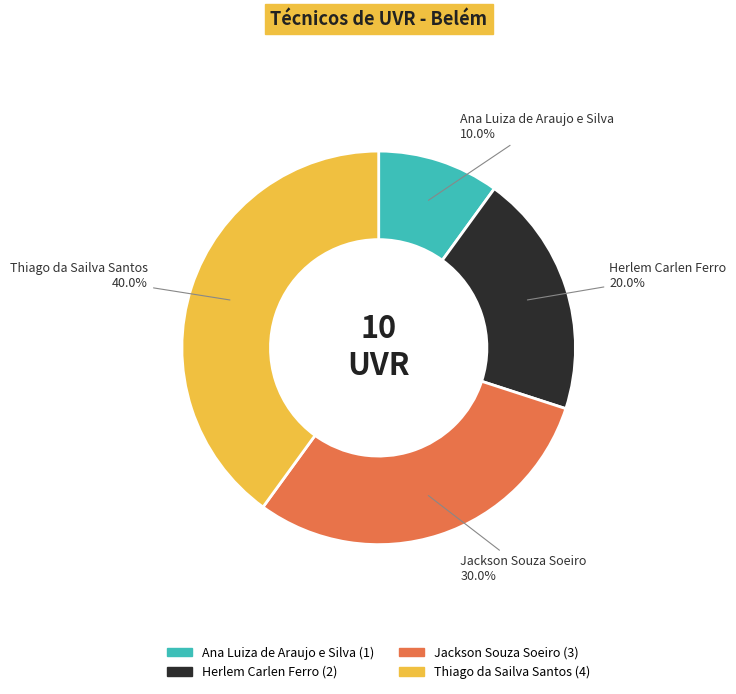

Which slice is the largest?

Thiago da Sailva Santos